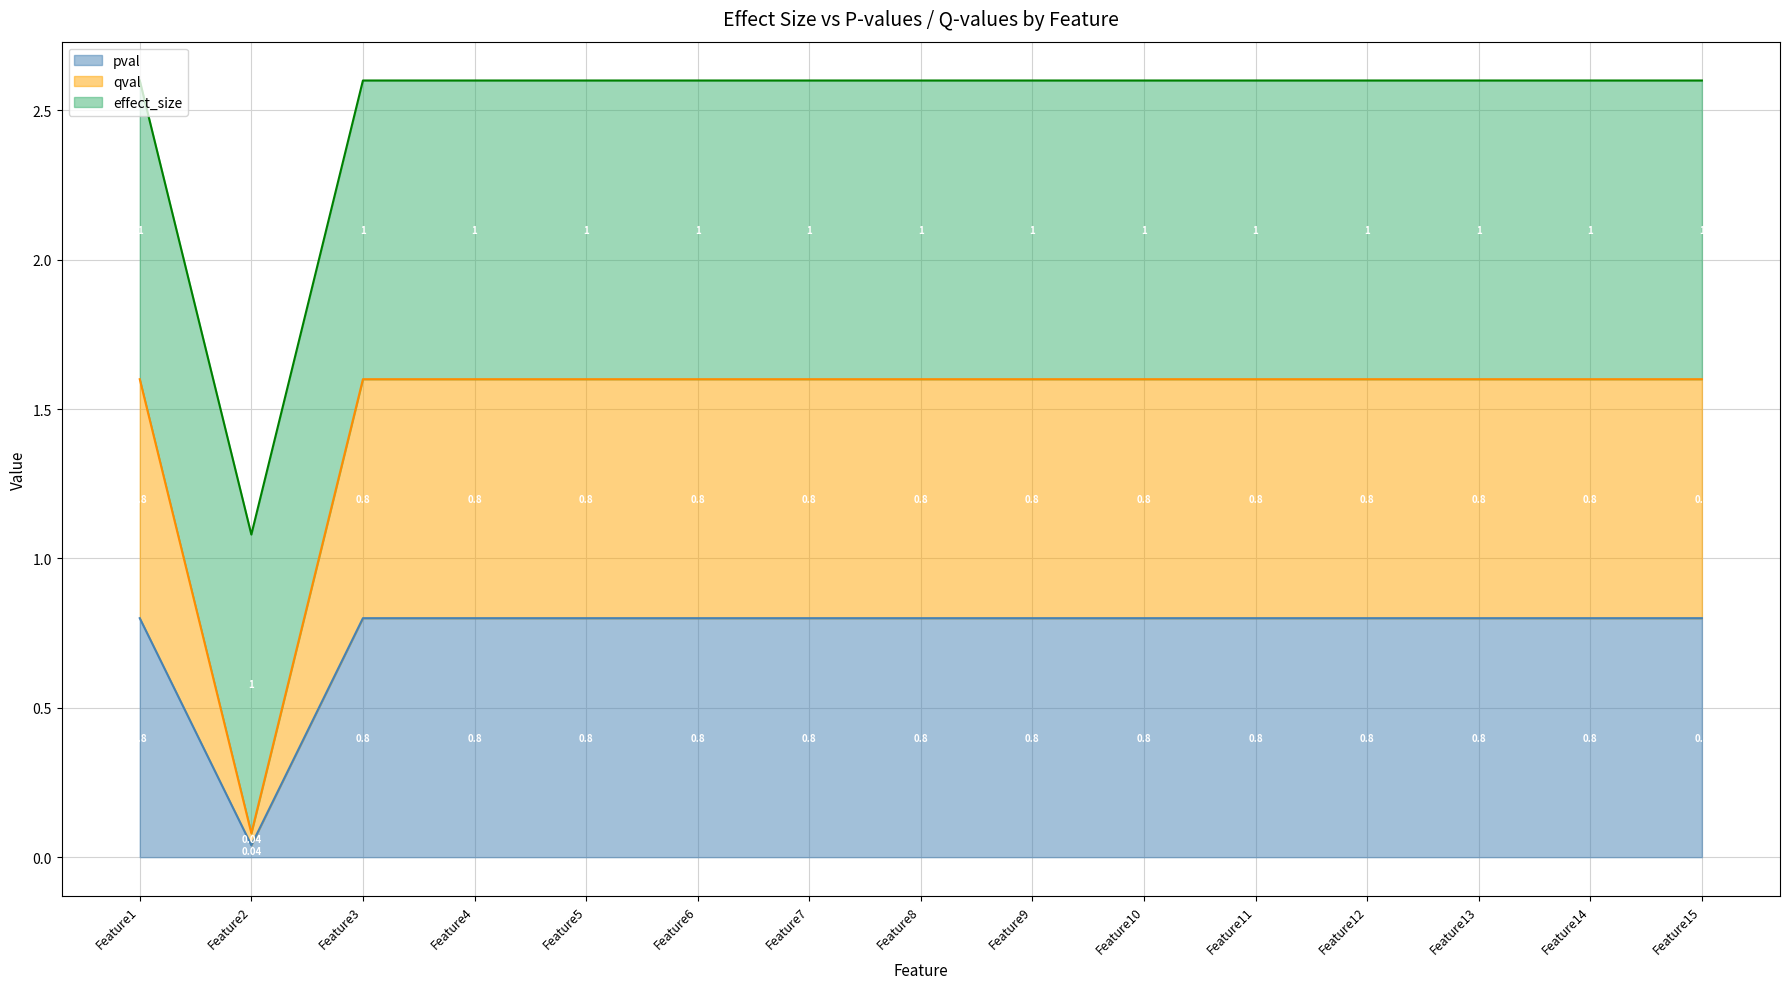

Does the chart display data point markers on the line(s)?

No